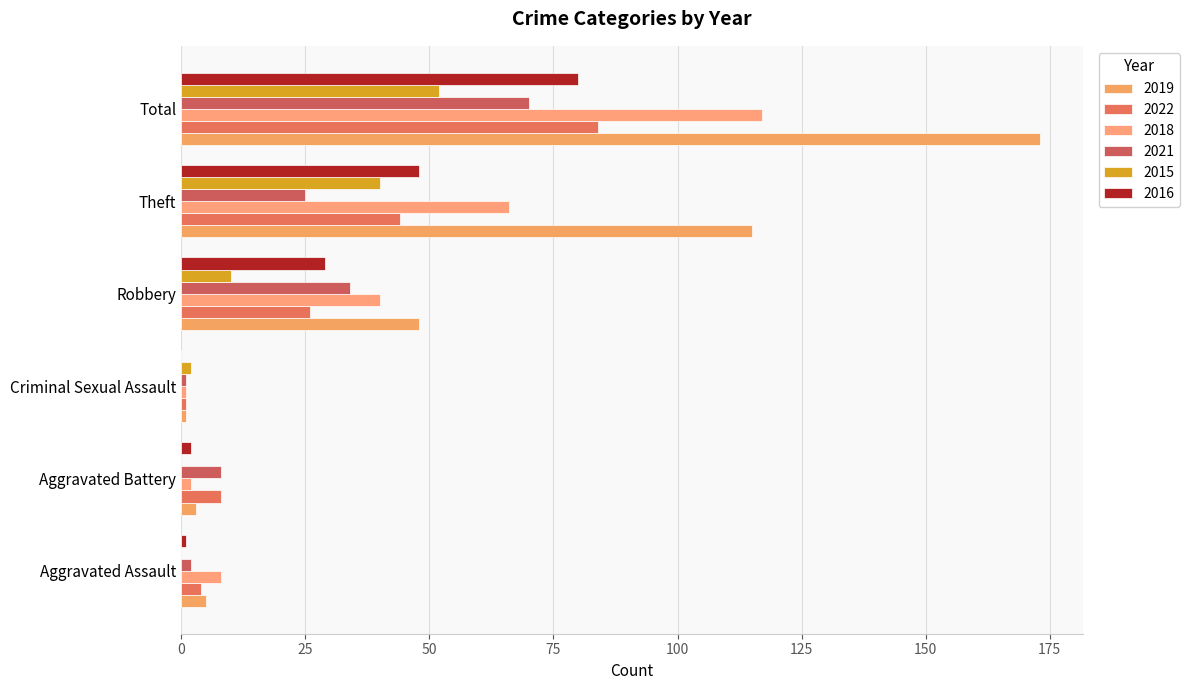

Reading left to right, transcribe all the data shown in this chart.

2019: 5	3	1	48	115	173
2022: 4	8	1	26	44	84
2018: 8	2	1	40	66	117
2021: 2	8	1	34	25	70
2015: 0	0	2	10	40	52
2016: 1	2	0	29	48	80